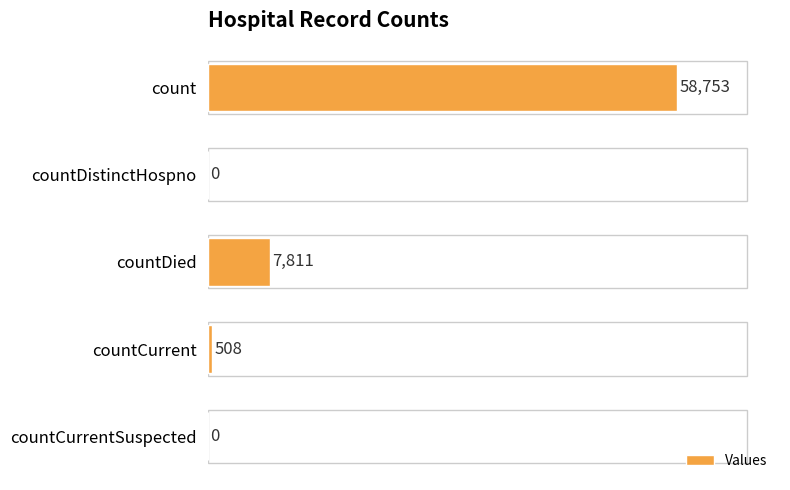

What is the average value?

13414